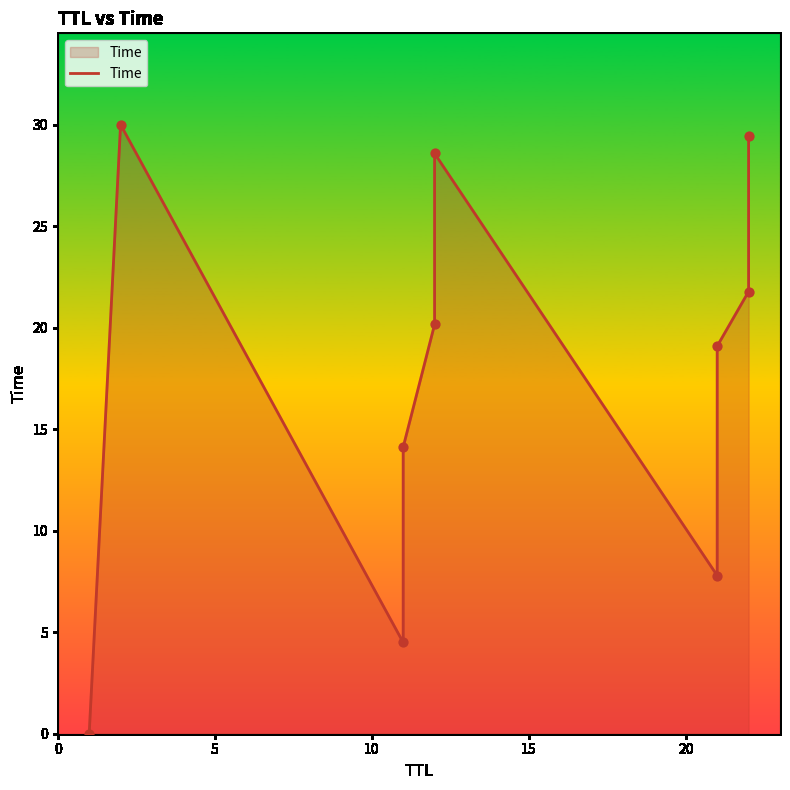

Between 0 and 10, which is larger?

10